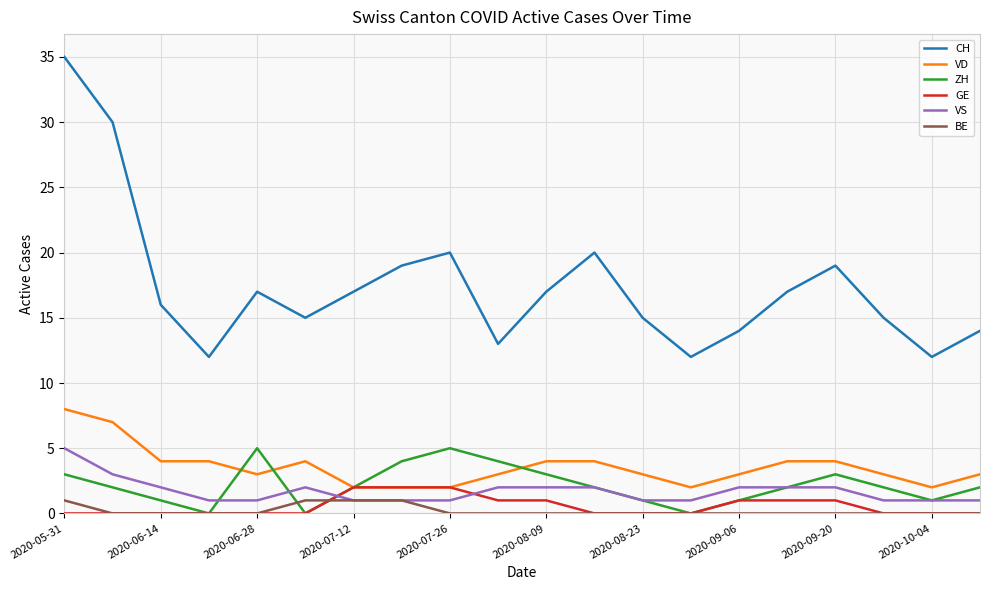

Which series has the largest range (max minus min)?

CH